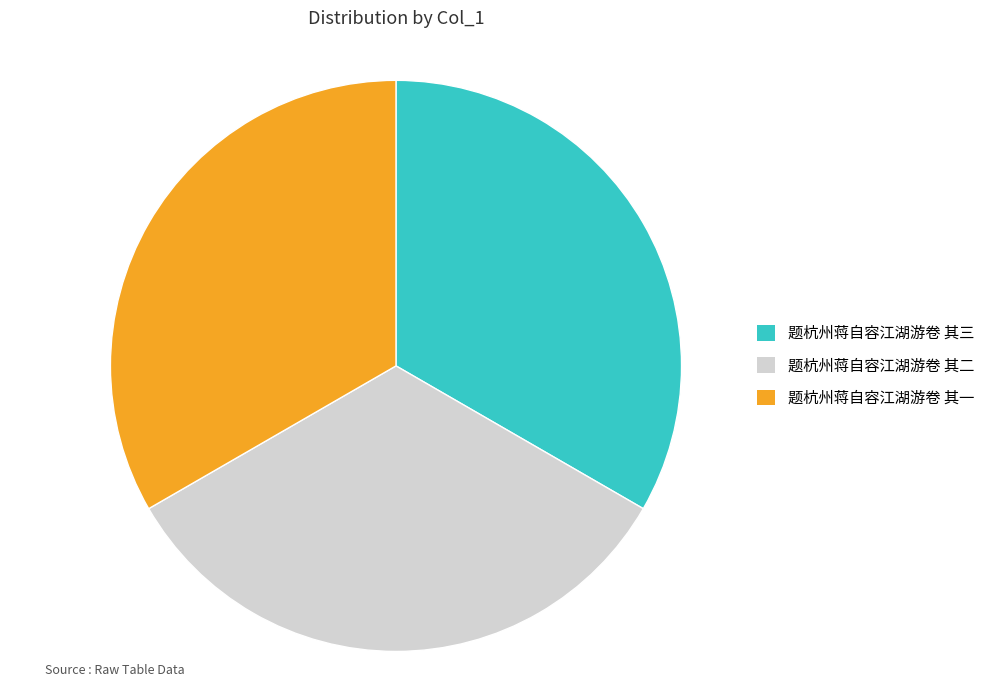

Do 题杭州蒋自容江湖游卷 其一 and 题杭州蒋自容江湖游卷 其二 together represent more than half of the pie?

Yes